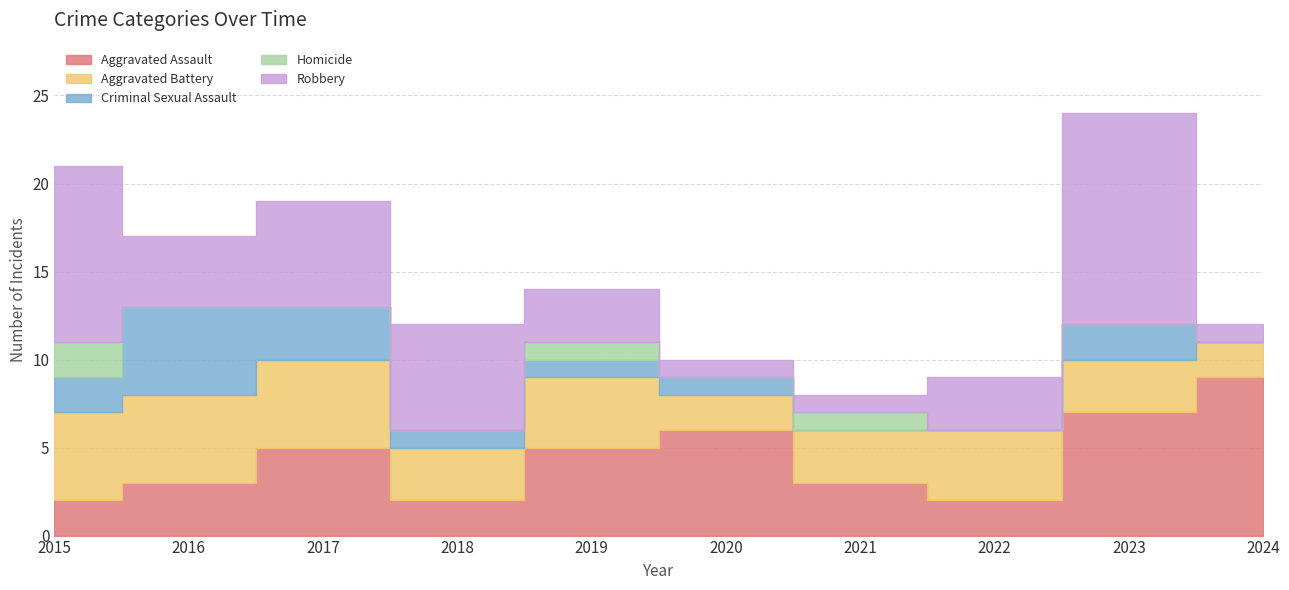

What is the sum of all Aggravated Assault values?

44